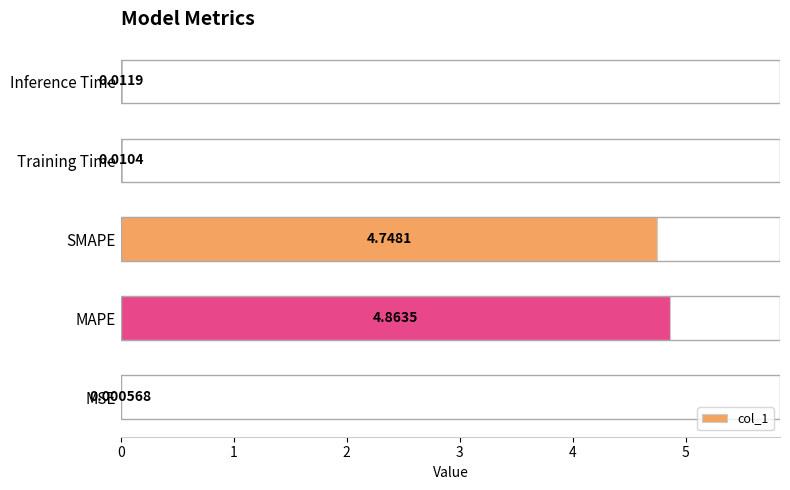

Where is the data nearest to the value 2?

Inference Time